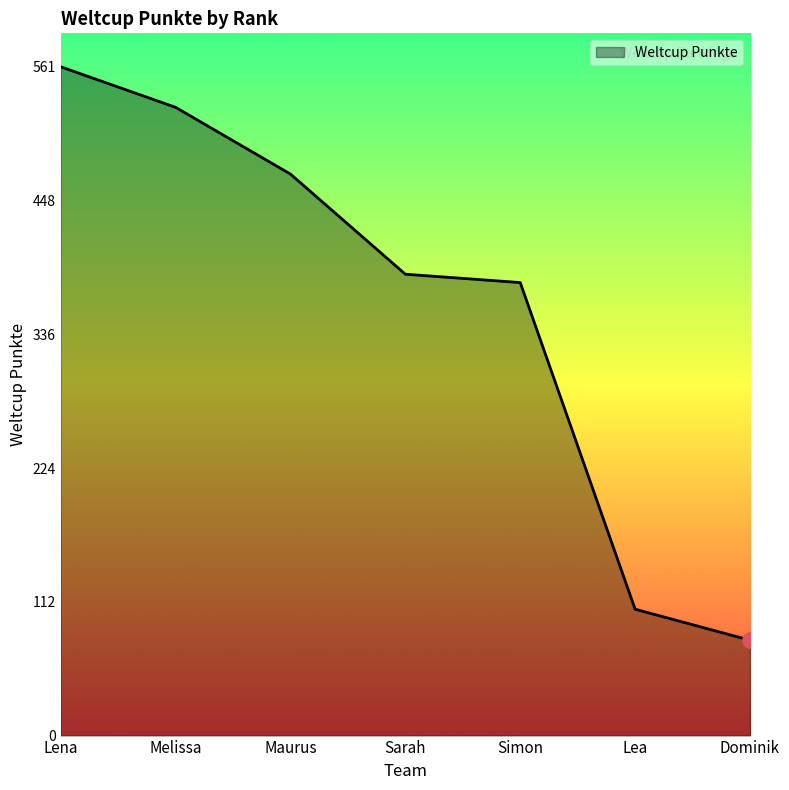

What is the ratio of the value at Lea to the value at Melissa?

0.2